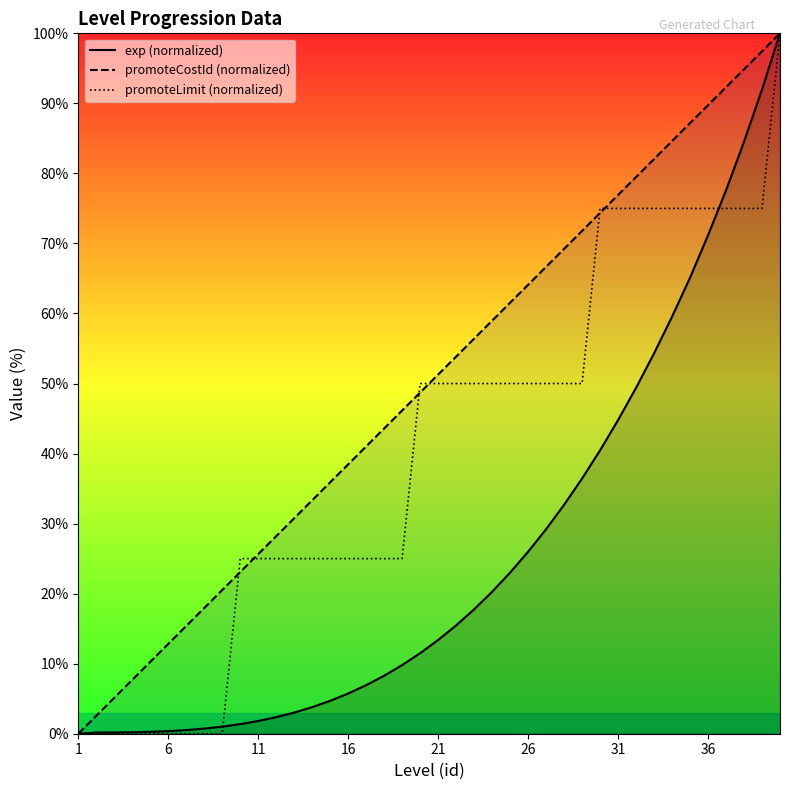

How many positive values does the exp (normalized) series have?

39